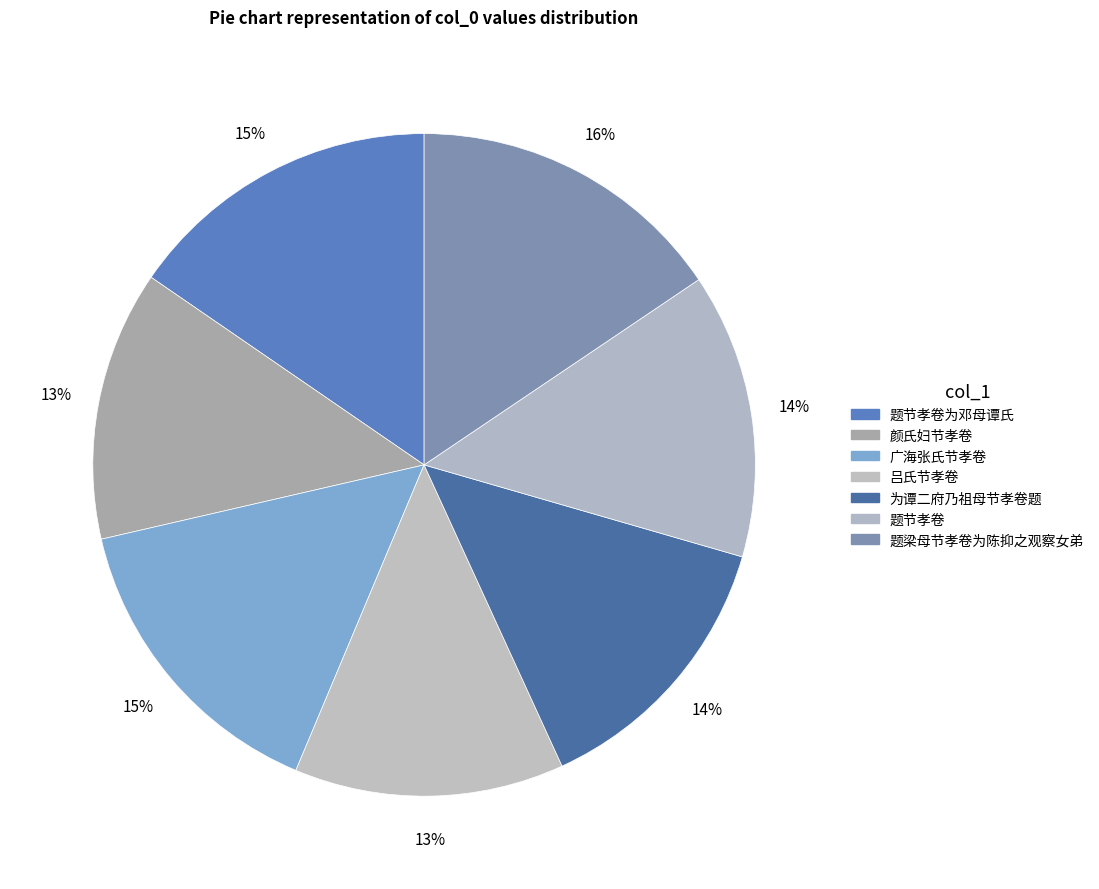

How many segments does this pie chart have?

7